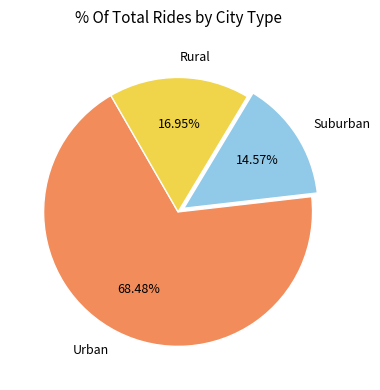

Approximately how many times larger is the value at Suburban compared to Rural?

0.9